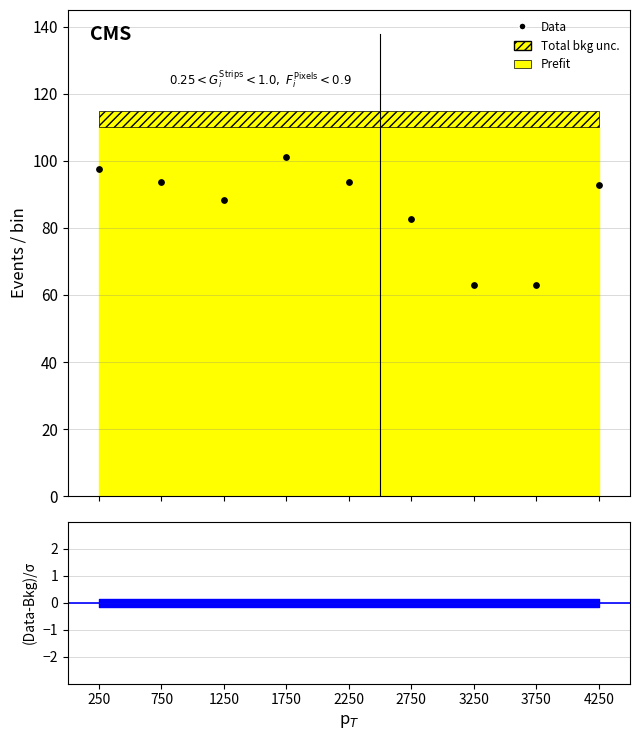

What is the change in value from 750 to 1250?

-5.5